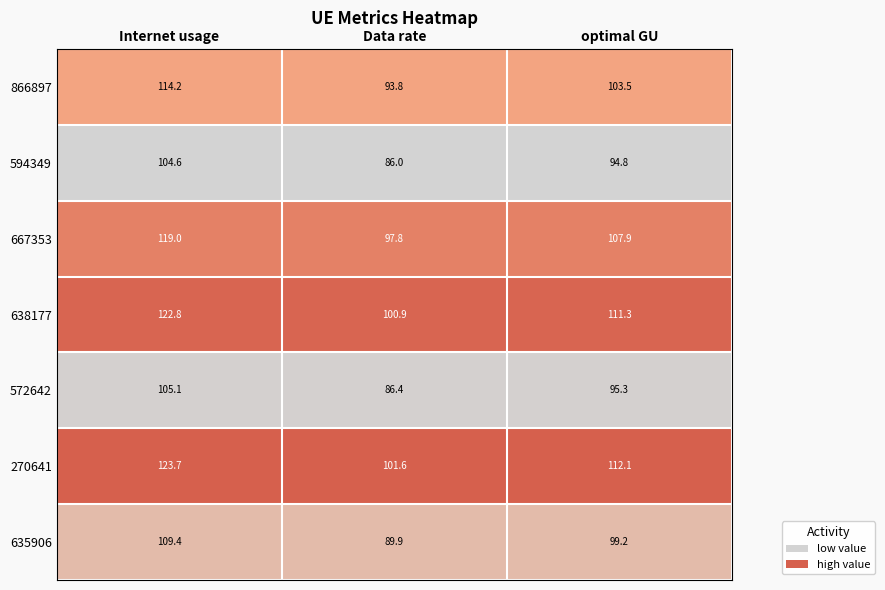

List the series in order of their peak value, lowest first.

594349, 572642, 635906, 866897, 667353, 638177, 270641